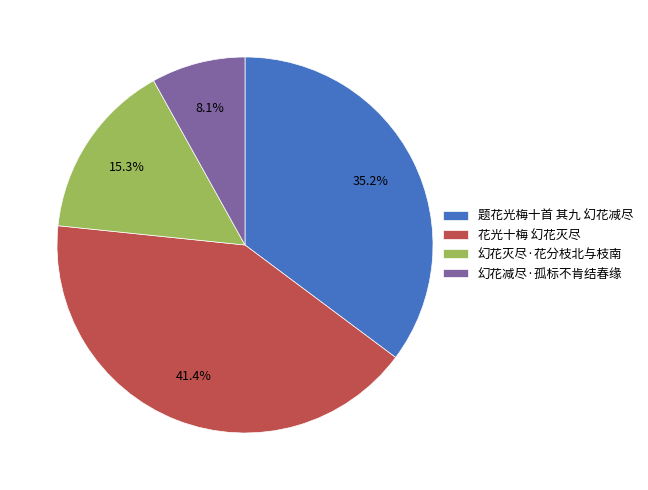

Between 幻花灭尽·花分枝北与枝南 and 题花光梅十首 其九 幻花减尽, which is larger?

题花光梅十首 其九 幻花减尽